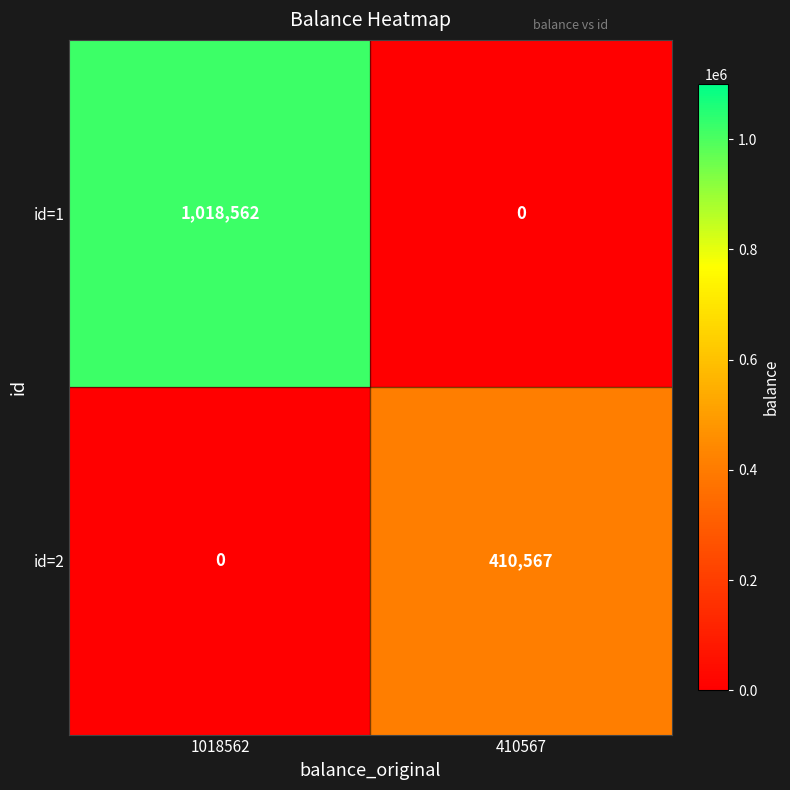

Is it true that id=1 equals 456675 at 410567?

False